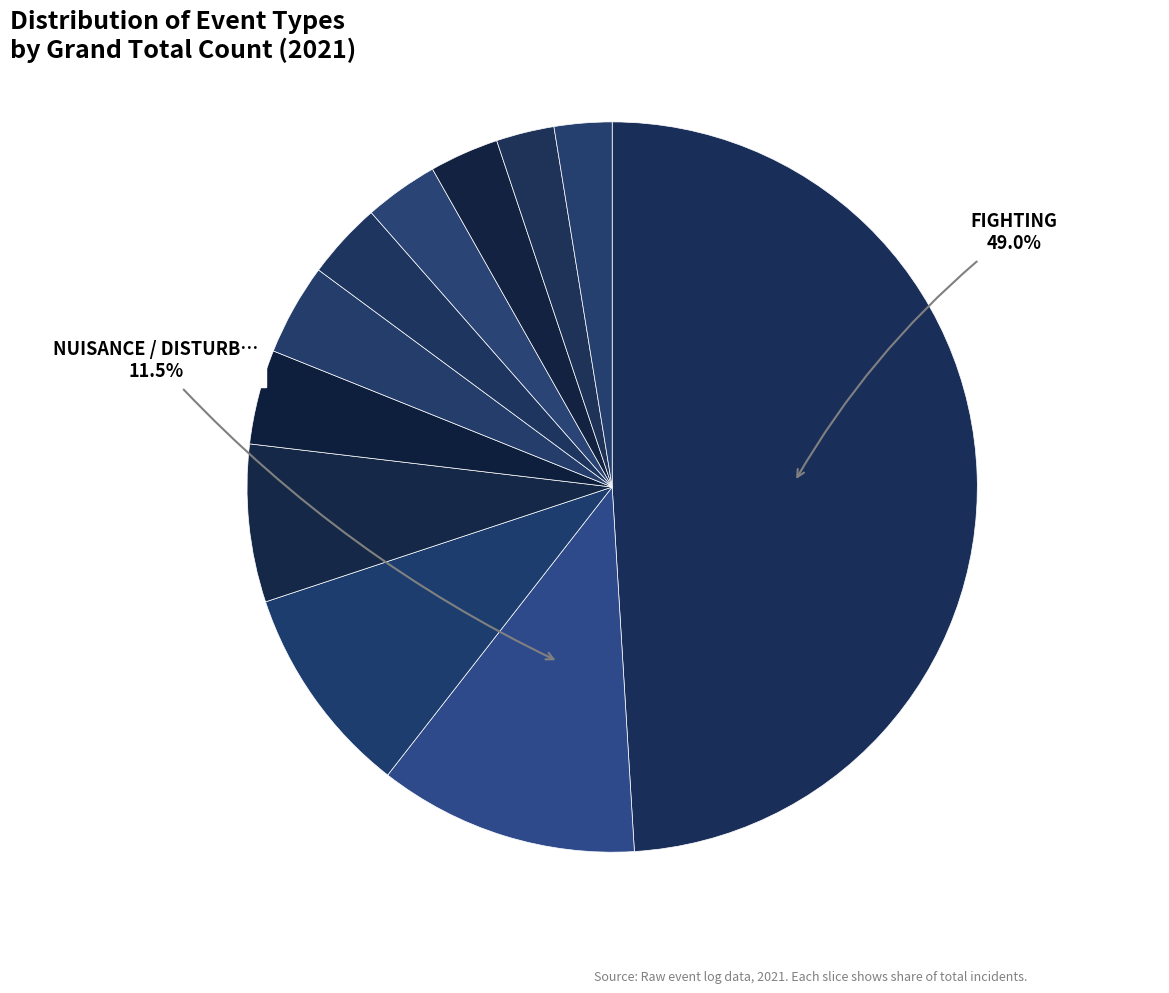

How many slices are in this pie chart?

11